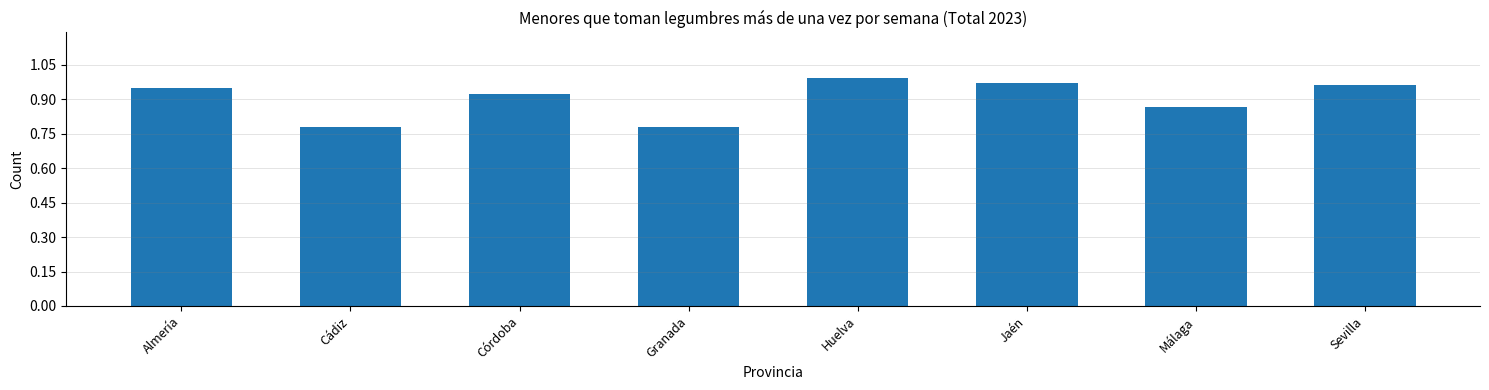

Which has a higher value, Jaén or Málaga?

Jaén